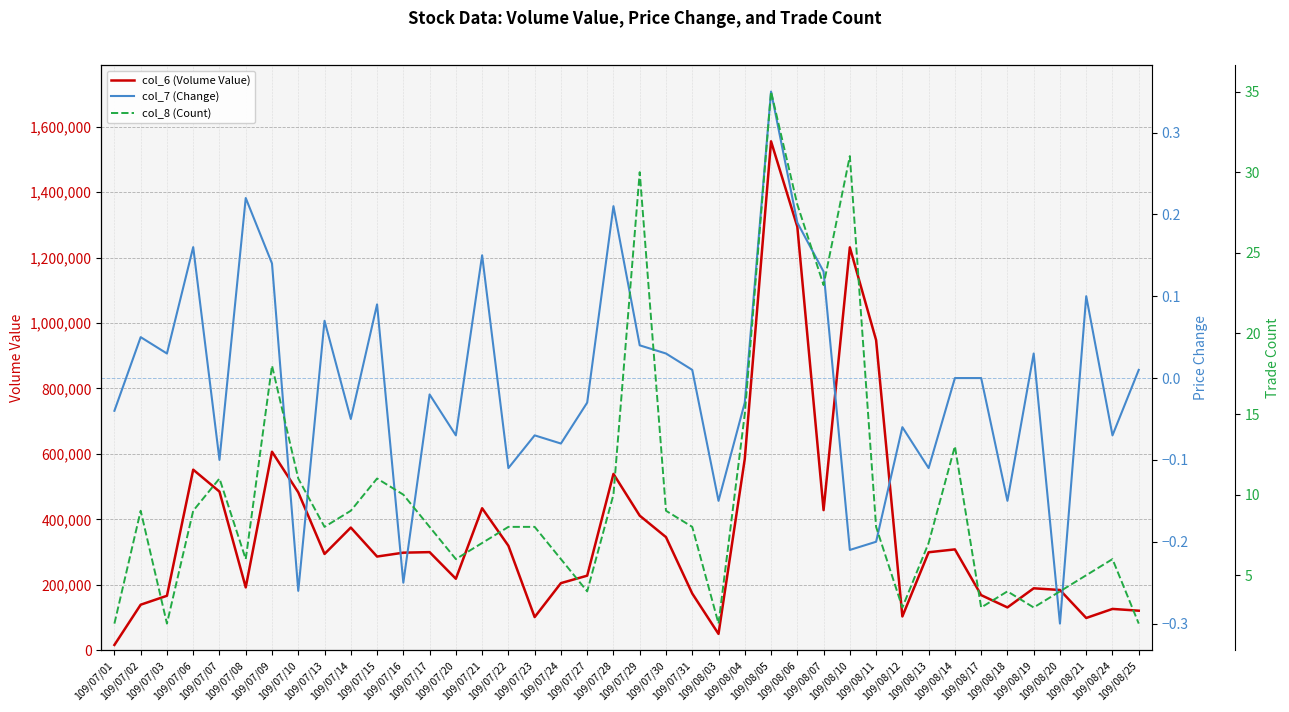

Does the chart display data point markers on the line(s)?

No